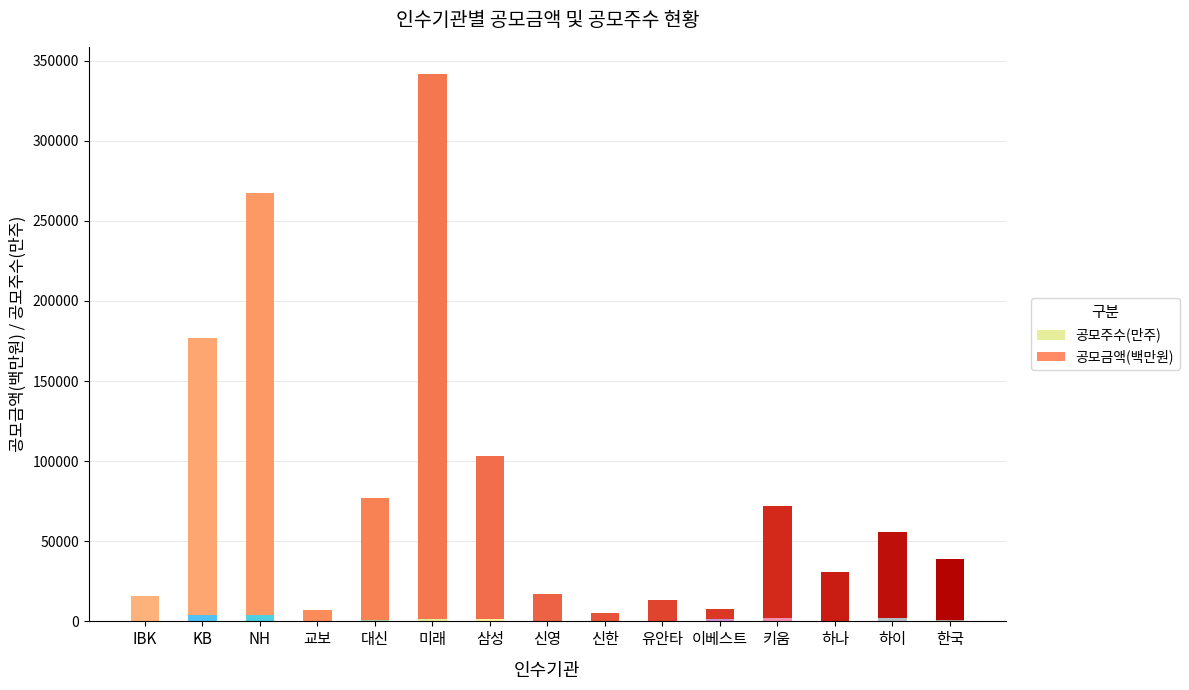

At which category is the sum across all series the highest?

미래